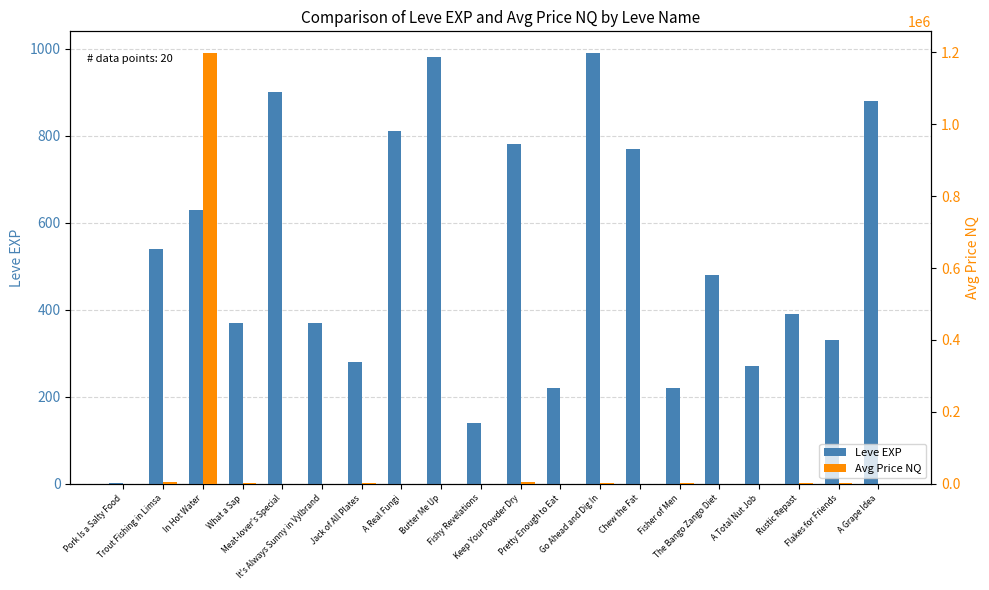

Are the bars grouped side by side (vs. stacked)?

Yes